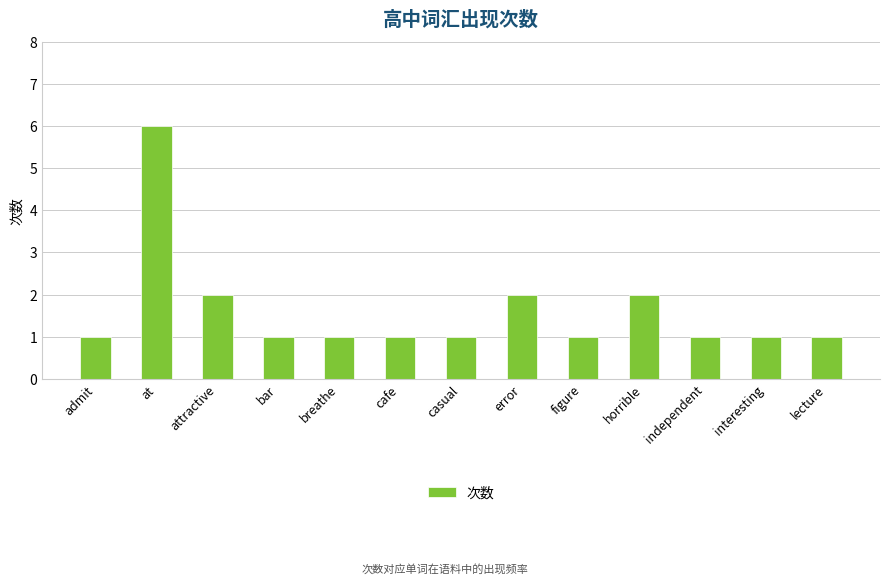

The chart shows a value of 2 at attractive. True or false?

True